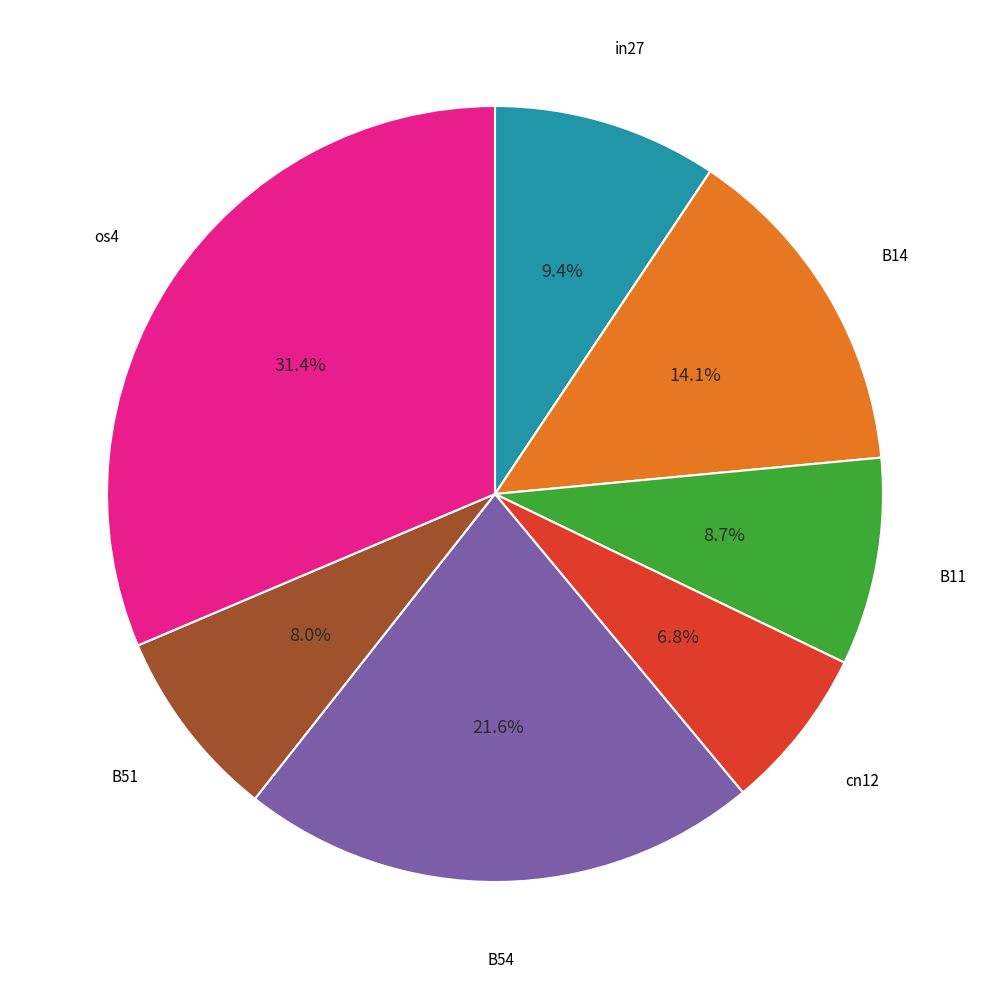

To the nearest percent, what is the average slice percentage?

14%